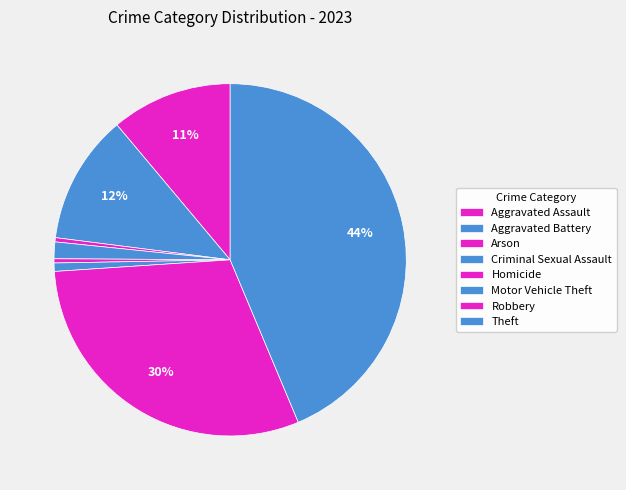

True or false: Arson accounts for 1% of the total.

False